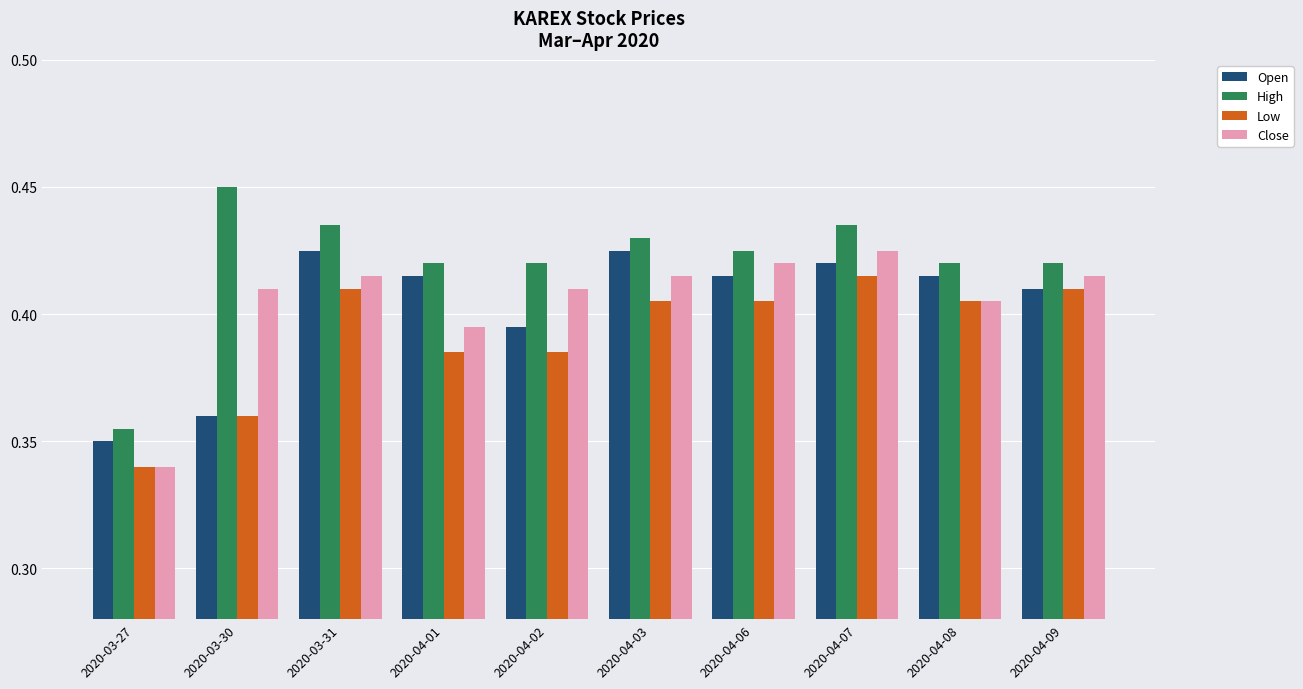

How many bars are there in each group?

4